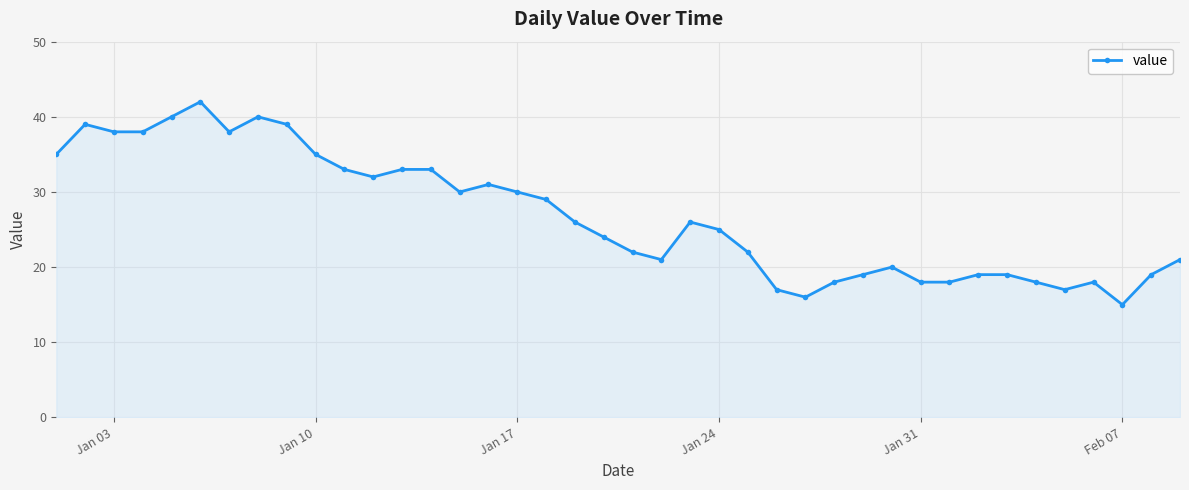

What is the difference between the maximum and minimum values?

27